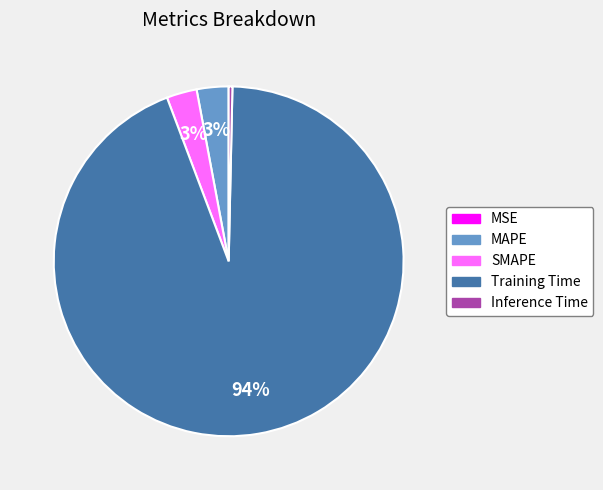

Do MAPE and Inference Time together represent more than half of the pie?

No